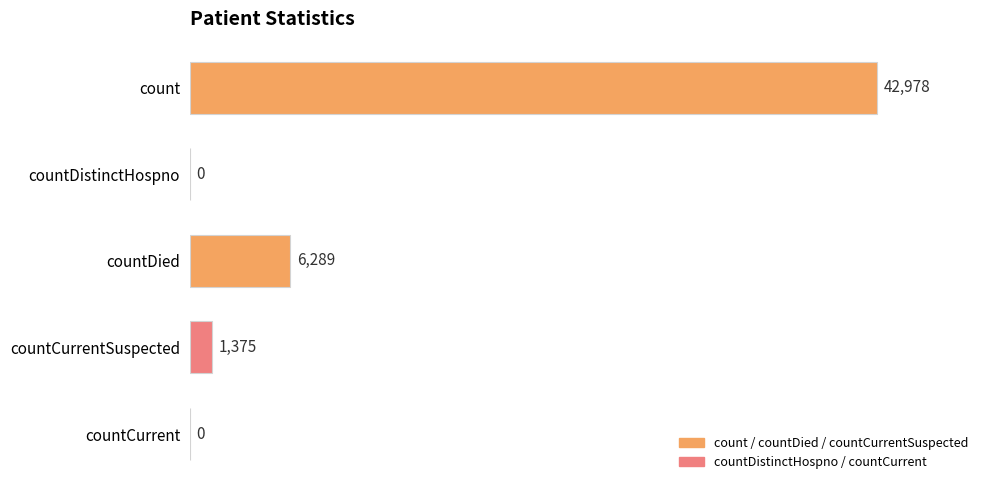

The chart shows a value of 1375 at countCurrentSuspected. True or false?

True